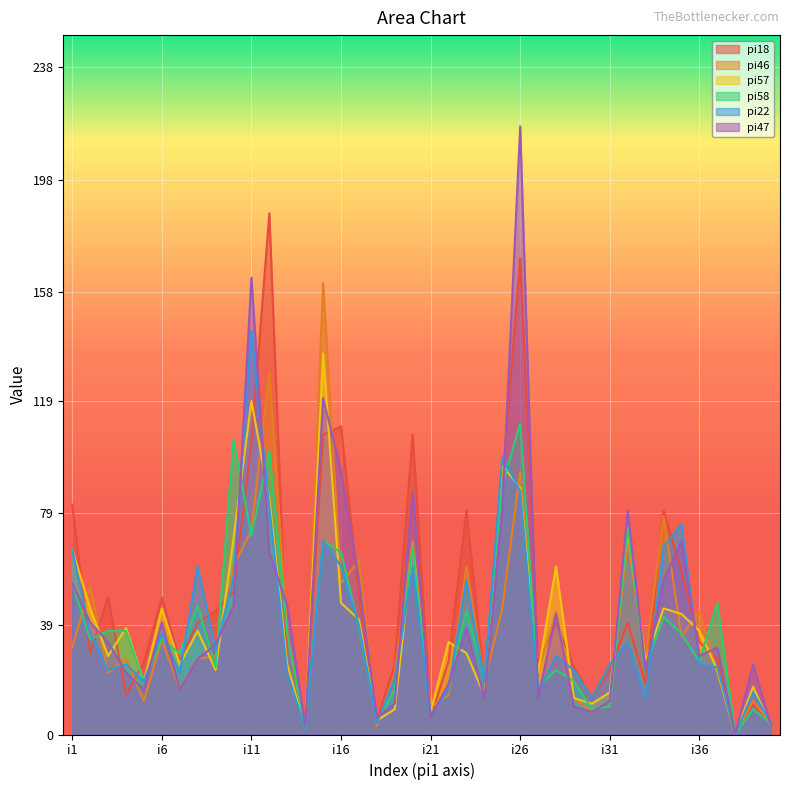

How many data points does each series have?

40